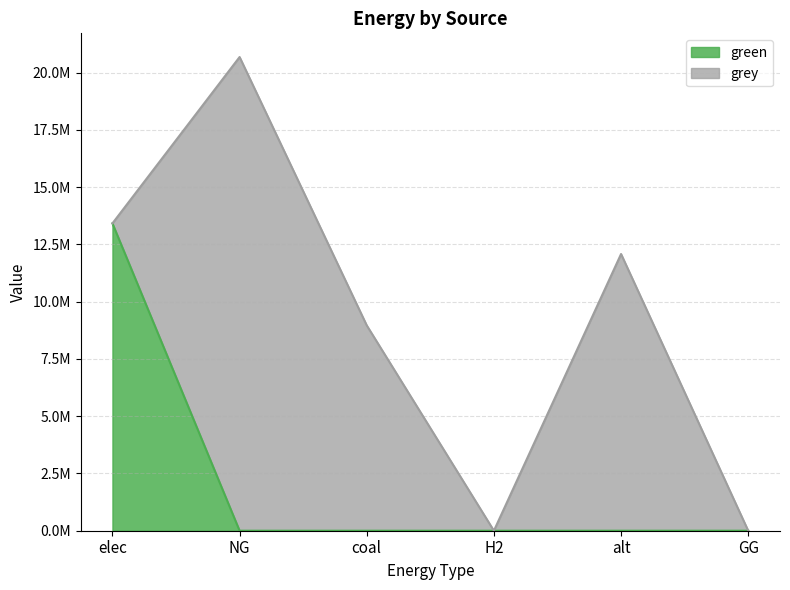

What is the label of the 4th point from the left?

H2